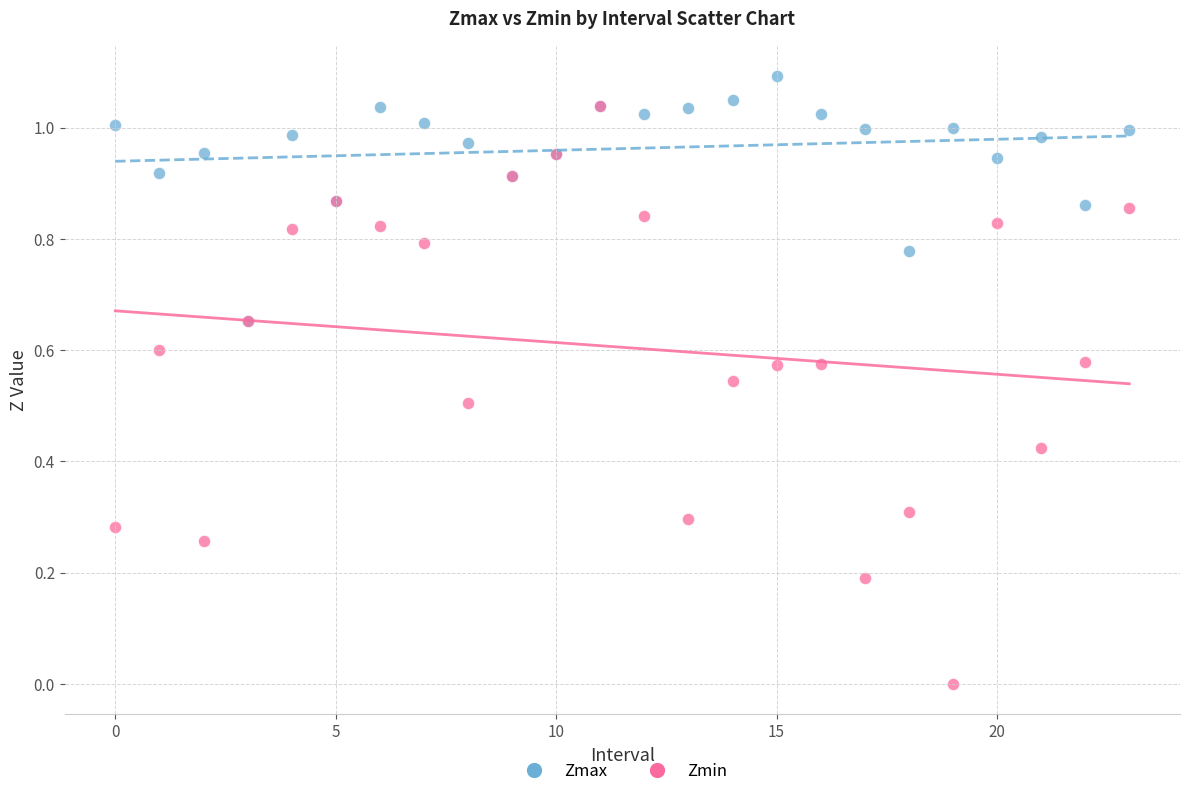

Which series reaches the maximum Y coordinate?

Zmax